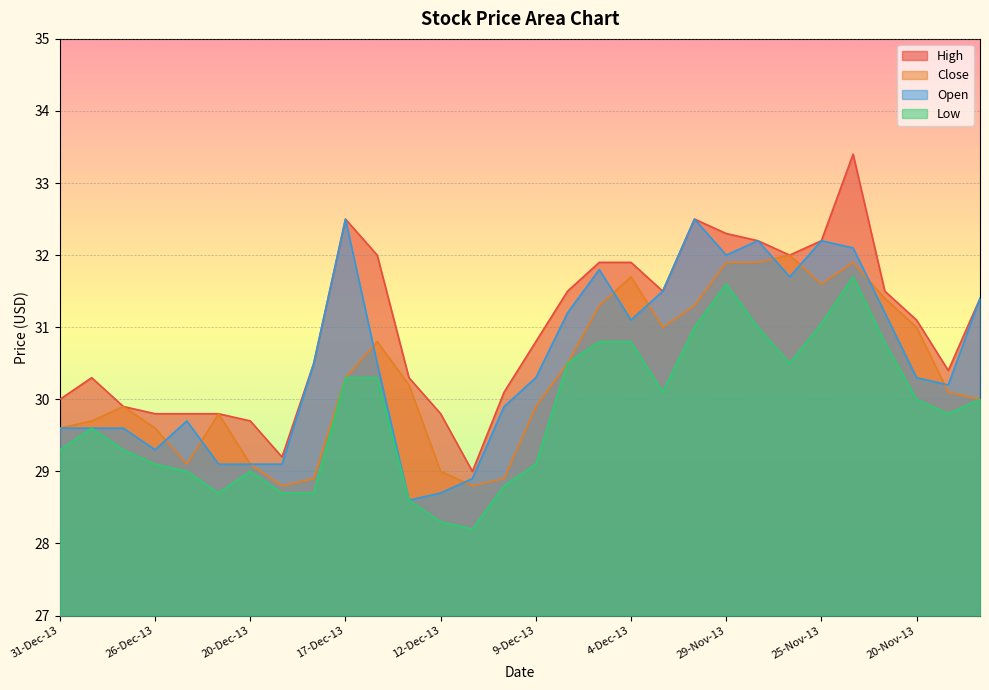

Reading right to left, what are all the values shown in this chart?

High: 31.4	30.4	31.1	31.5	33.4	32.2	32.0	32.2	32.3	32.5	31.5	31.9	31.9	31.5	30.8	30.1	29.0	29.8	30.3	32.0	32.5	30.5	29.2	29.7	29.8	29.8	29.8	29.9	30.3	30.0
Close: 30.0	30.1	31.0	31.4	31.9	31.6	32.0	31.9	31.9	31.3	31.0	31.7	31.3	30.5	29.9	28.9	28.8	29.0	30.2	30.8	30.3	28.9	28.8	29.1	29.8	29.1	29.6	29.9	29.7	29.6
Open: 31.4	30.2	30.3	31.2	32.1	32.2	31.7	32.2	32.0	32.5	31.5	31.1	31.8	31.2	30.3	29.9	28.9	28.7	28.6	30.5	32.5	30.5	29.1	29.1	29.1	29.7	29.3	29.6	29.6	29.6
Low: 30.0	29.8	30.0	30.8	31.7	31.1	30.5	31.0	31.6	31.0	30.1	30.8	30.8	30.5	29.1	28.8	28.2	28.3	28.6	30.3	30.3	28.7	28.7	29.0	28.7	29.0	29.1	29.3	29.6	29.3